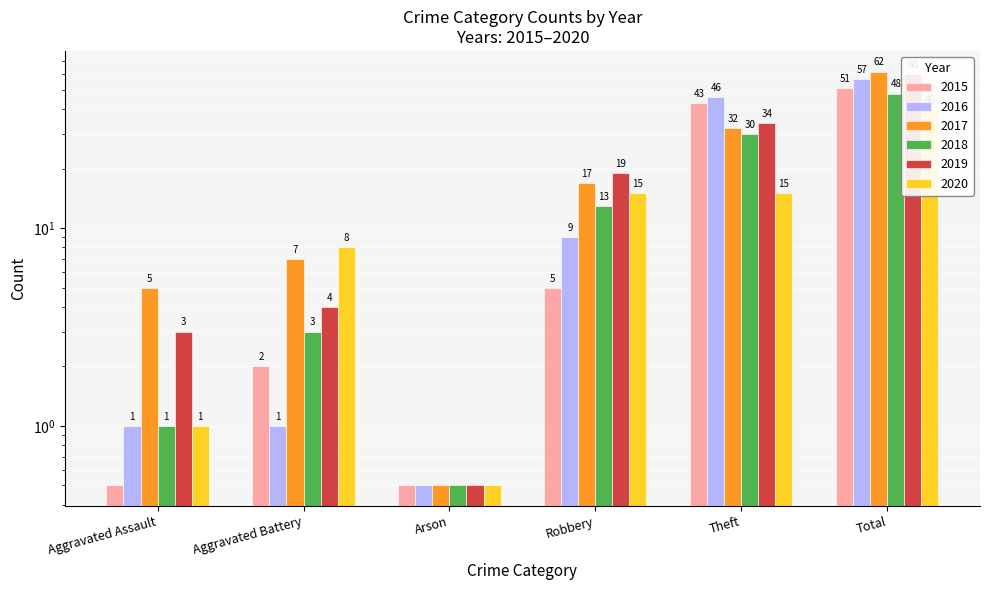

Is the value of 2020 at Aggravated Assault greater than the value of 2015 at Total?

No